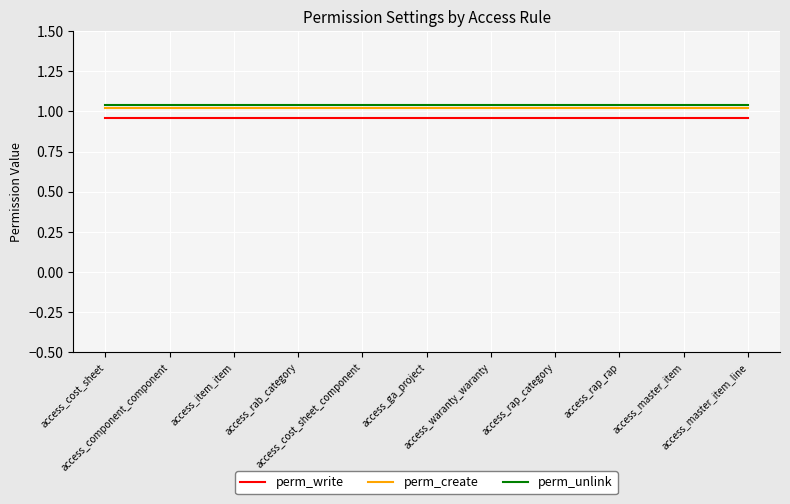

True or false: perm_unlink and perm_write cross at least once.

False